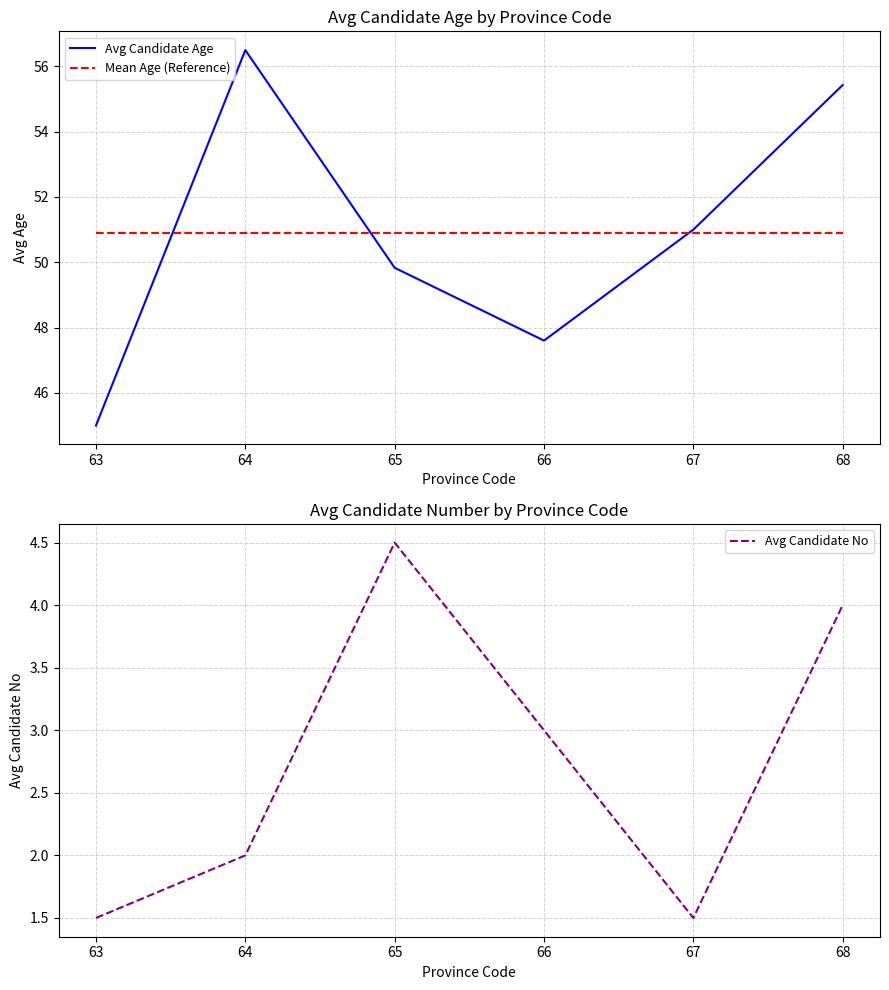

Where do Avg Candidate Age and Mean Age (Reference) first cross each other?

63 and 64